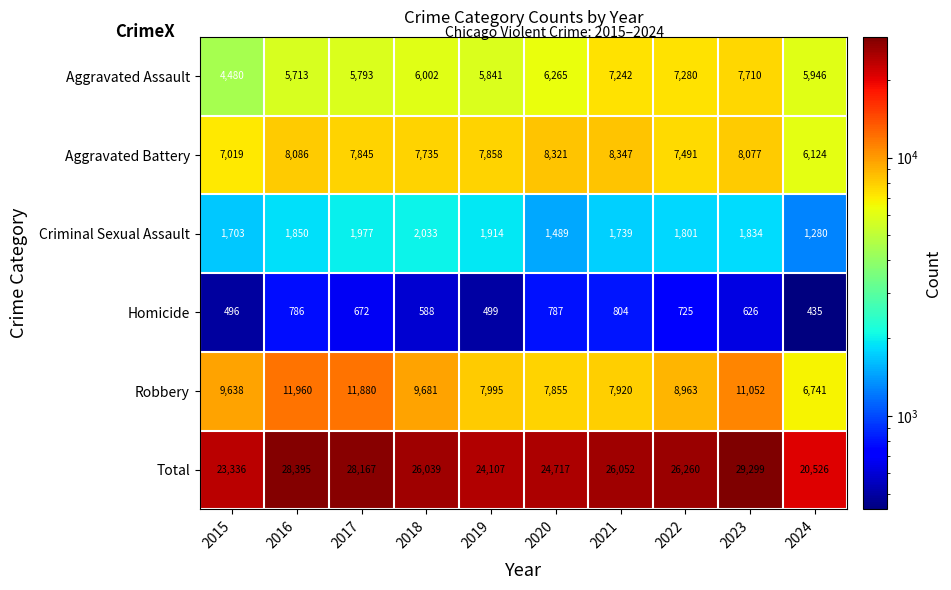

What is the difference between the second highest and second lowest values in the Aggravated Assault series?

1567